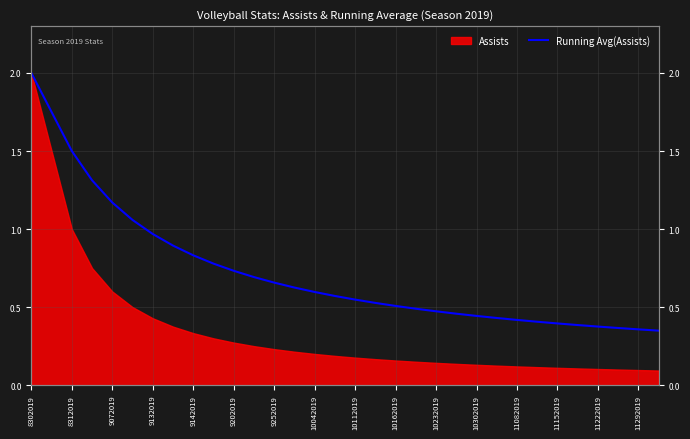

What is the ratio of the value at 11152019 to the value at 8302019?

0.2